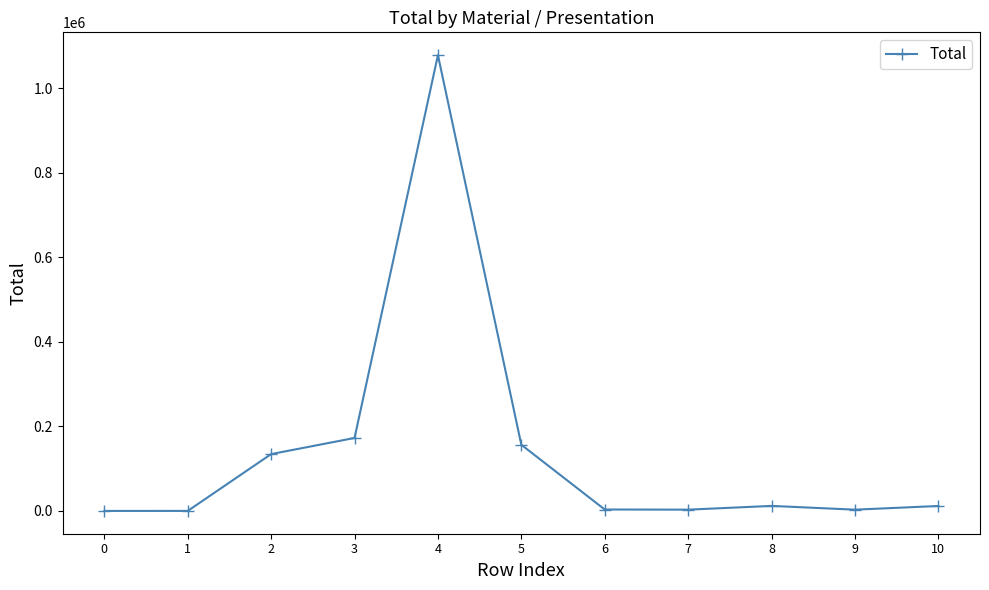

Where is the first local maximum?

4